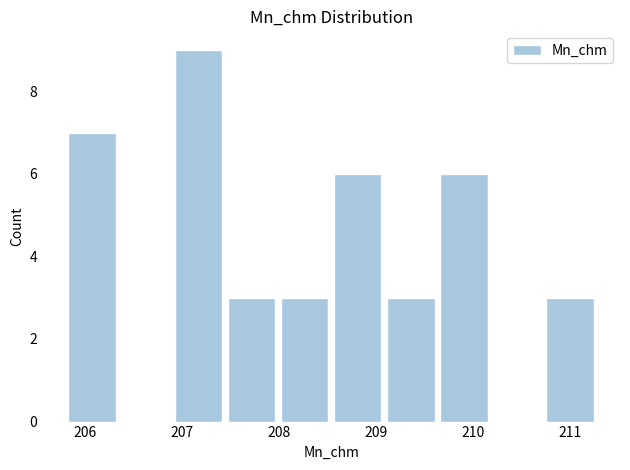

How tall is the bar that spans 208.0 to 208.5 on the x-axis? Neither the bar edges nor the heights are printed on the chart, so give them approximately, as read against the axes.

3